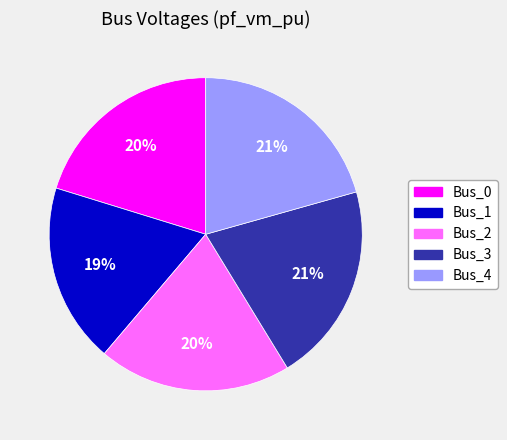

Do Bus_4 and Bus_2 together represent more than half of the pie?

No